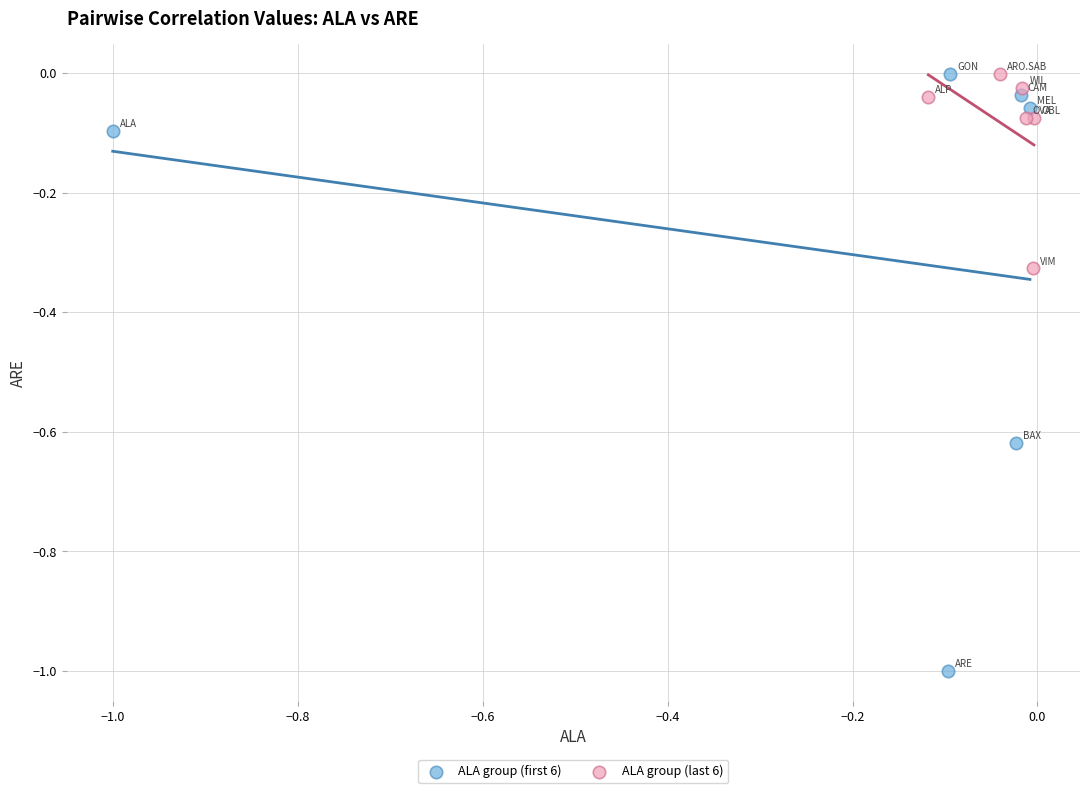

Which series has the widest spread of Y values?

ALA group (first 6)